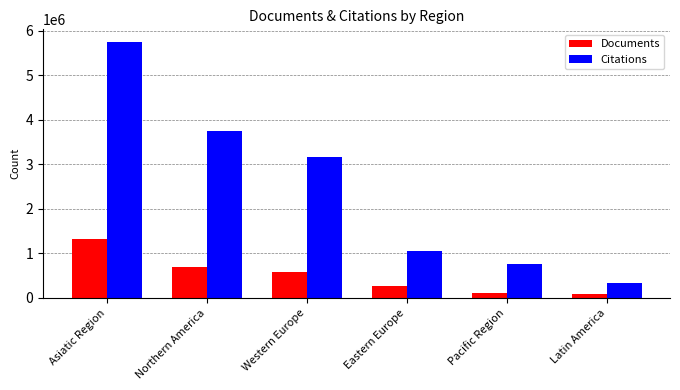

List the series in order of their peak value, highest first.

Citations, Documents